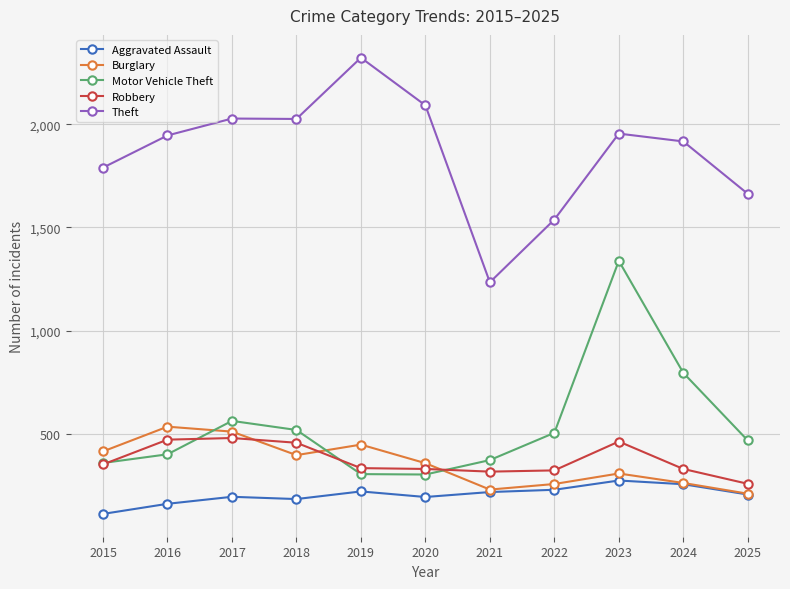

Is it true that Robbery equals 187 at 2021?

False